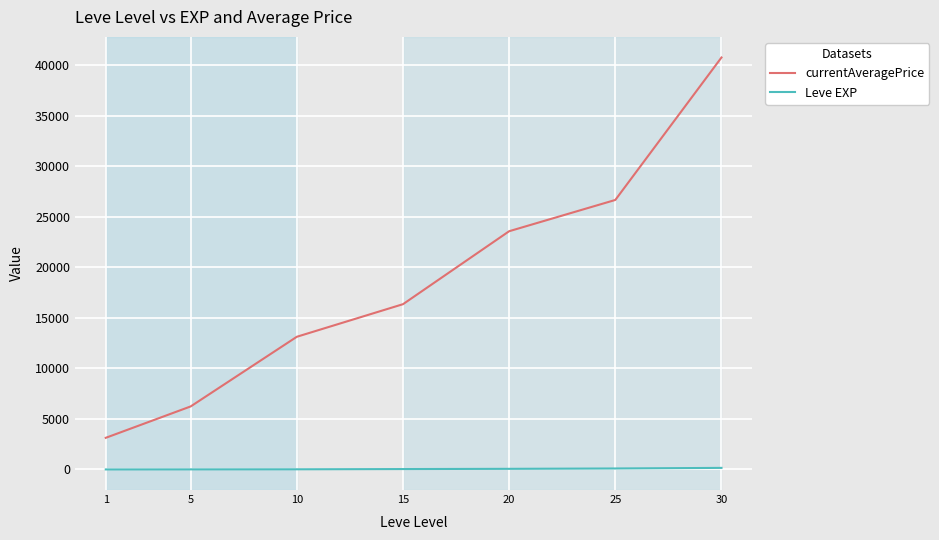

How many series are shown in this chart?

2